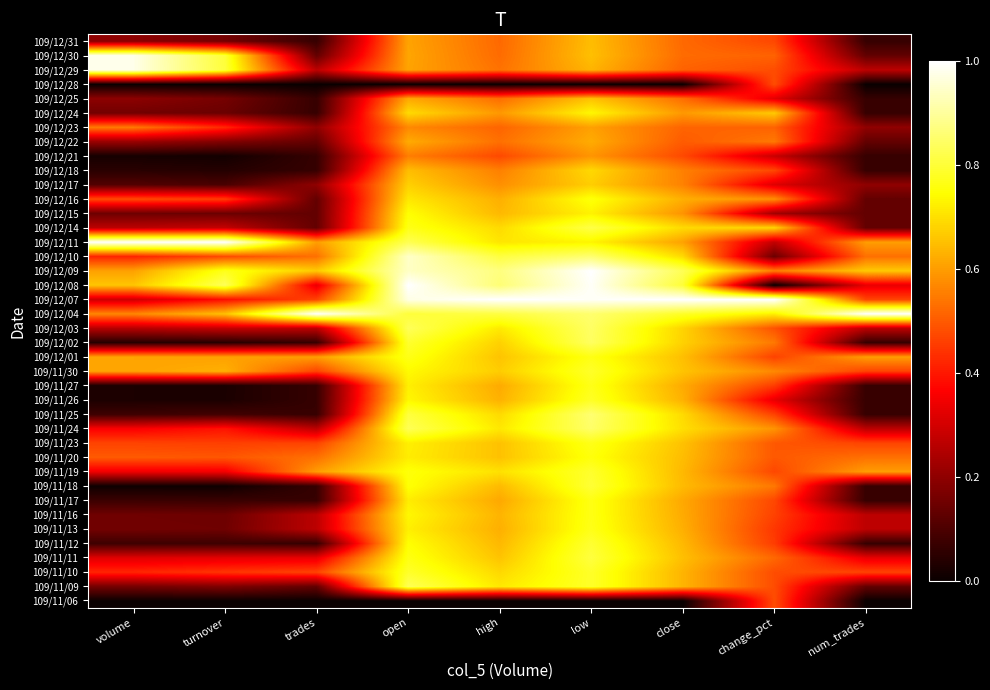

Reading left to right, list all the values displayed in this chart.

109/11/06: volume=0.0	turnover=0.0	trades=0.0	open=0.0	high=0.0	low=0.0	close=0.0	change_pct=0.5	num_trades=0.0
109/11/09: volume=0.2	turnover=0.2	trades=0.1	open=0.8	high=0.7	low=0.8	close=0.6	change_pct=0.5	num_trades=0.1
109/11/10: volume=0.4	turnover=0.4	trades=0.5	open=0.8	high=0.7	low=0.8	close=0.6	change_pct=0.5	num_trades=0.5
109/11/11: volume=0.3	turnover=0.3	trades=0.3	open=0.8	high=0.7	low=0.8	close=0.7	change_pct=0.5	num_trades=0.3
109/11/12: volume=0.1	turnover=0.1	trades=0.1	open=0.7	high=0.6	low=0.8	close=0.6	change_pct=0.5	num_trades=0.1
109/11/13: volume=0.2	turnover=0.2	trades=0.3	open=0.7	high=0.6	low=0.8	close=0.6	change_pct=0.4	num_trades=0.3
109/11/16: volume=0.2	turnover=0.1	trades=0.3	open=0.7	high=0.6	low=0.8	close=0.6	change_pct=0.5	num_trades=0.3
109/11/17: volume=0.1	turnover=0.1	trades=0.1	open=0.7	high=0.6	low=0.8	close=0.6	change_pct=0.5	num_trades=0.1
109/11/18: volume=0.0	turnover=0.0	trades=0.1	open=0.8	high=0.6	low=0.8	close=0.6	change_pct=0.5	num_trades=0.1
109/11/19: volume=0.3	turnover=0.3	trades=0.6	open=0.8	high=0.7	low=0.8	close=0.6	change_pct=0.5	num_trades=0.6
109/11/20: volume=0.5	turnover=0.5	trades=0.5	open=0.7	high=0.7	low=0.8	close=0.6	change_pct=0.5	num_trades=0.5
109/11/23: volume=0.5	turnover=0.5	trades=0.5	open=0.7	high=0.7	low=0.8	close=0.7	change_pct=0.5	num_trades=0.5
109/11/24: volume=0.4	turnover=0.4	trades=0.3	open=0.8	high=0.7	low=0.8	close=0.7	change_pct=0.6	num_trades=0.3
109/11/25: volume=0.1	turnover=0.1	trades=0.1	open=0.8	high=0.7	low=0.9	close=0.7	change_pct=0.5	num_trades=0.1
109/11/26: volume=0.0	turnover=0.0	trades=0.1	open=0.7	high=0.6	low=0.8	close=0.6	change_pct=0.3	num_trades=0.1
109/11/27: volume=0.0	turnover=0.0	trades=0.1	open=0.7	high=0.6	low=0.8	close=0.6	change_pct=0.5	num_trades=0.1
109/11/30: volume=0.6	turnover=0.6	trades=0.5	open=0.7	high=0.7	low=0.8	close=0.7	change_pct=0.6	num_trades=0.5
109/12/01: volume=0.6	turnover=0.6	trades=0.6	open=0.8	high=0.7	low=0.8	close=0.7	change_pct=0.5	num_trades=0.6
109/12/02: volume=0.0	turnover=0.0	trades=0.1	open=0.8	high=0.7	low=0.8	close=0.7	change_pct=0.5	num_trades=0.1
109/12/03: volume=0.3	turnover=0.3	trades=0.3	open=0.8	high=0.7	low=0.8	close=0.7	change_pct=0.5	num_trades=0.3
109/12/04: volume=0.6	turnover=0.7	trades=1.0	open=0.8	high=0.8	low=0.9	close=0.8	change_pct=0.7	num_trades=1.0
109/12/07: volume=0.3	turnover=0.4	trades=0.5	open=1.0	high=1.0	low=1.0	close=1.0	change_pct=1.0	num_trades=0.5
109/12/08: volume=0.7	turnover=0.8	trades=0.3	open=1.0	high=0.9	low=1.0	close=0.8	change_pct=0.0	num_trades=0.3
109/12/09: volume=0.6	turnover=0.8	trades=0.7	open=0.9	high=0.9	low=1.0	close=0.8	change_pct=0.6	num_trades=0.7
109/12/10: volume=0.4	turnover=0.5	trades=0.5	open=0.9	high=0.8	low=0.9	close=0.7	change_pct=0.1	num_trades=0.5
109/12/11: volume=1.0	turnover=1.0	trades=0.6	open=0.8	high=0.7	low=0.7	close=0.6	change_pct=0.3	num_trades=0.6
109/12/14: volume=0.3	turnover=0.3	trades=0.1	open=0.8	high=0.7	low=0.8	close=0.7	change_pct=0.7	num_trades=0.1
109/12/15: volume=0.1	turnover=0.1	trades=0.1	open=0.7	high=0.6	low=0.7	close=0.6	change_pct=0.2	num_trades=0.1
109/12/16: volume=0.5	turnover=0.5	trades=0.1	open=0.7	high=0.6	low=0.8	close=0.6	change_pct=0.6	num_trades=0.1
109/12/17: volume=0.1	turnover=0.1	trades=0.2	open=0.7	high=0.6	low=0.7	close=0.6	change_pct=0.3	num_trades=0.2
109/12/18: volume=0.0	turnover=0.0	trades=0.1	open=0.6	high=0.6	low=0.7	close=0.6	change_pct=0.5	num_trades=0.1
109/12/21: volume=0.0	turnover=0.0	trades=0.1	open=0.6	high=0.5	low=0.6	close=0.5	change_pct=0.3	num_trades=0.1
109/12/22: volume=0.2	turnover=0.2	trades=0.1	open=0.6	high=0.5	low=0.6	close=0.5	change_pct=0.5	num_trades=0.1
109/12/23: volume=0.5	turnover=0.4	trades=0.2	open=0.6	high=0.5	low=0.6	close=0.5	change_pct=0.5	num_trades=0.2
109/12/24: volume=0.2	turnover=0.1	trades=0.1	open=0.7	high=0.6	low=0.7	close=0.6	change_pct=0.7	num_trades=0.1
109/12/25: volume=0.2	turnover=0.2	trades=0.1	open=0.6	high=0.5	low=0.7	close=0.5	change_pct=0.3	num_trades=0.1
109/12/28: volume=0.0	turnover=0.0	trades=0.0	open=0.0	high=0.0	low=0.0	close=0.0	change_pct=0.5	num_trades=0.0
109/12/29: volume=1.0	turnover=0.8	trades=0.3	open=0.6	high=0.5	low=0.6	close=0.5	change_pct=0.5	num_trades=0.3
109/12/30: volume=1.0	turnover=0.8	trades=0.1	open=0.6	high=0.5	low=0.7	close=0.5	change_pct=0.5	num_trades=0.1
109/12/31: volume=0.2	turnover=0.2	trades=0.1	open=0.6	high=0.5	low=0.6	close=0.5	change_pct=0.5	num_trades=0.1